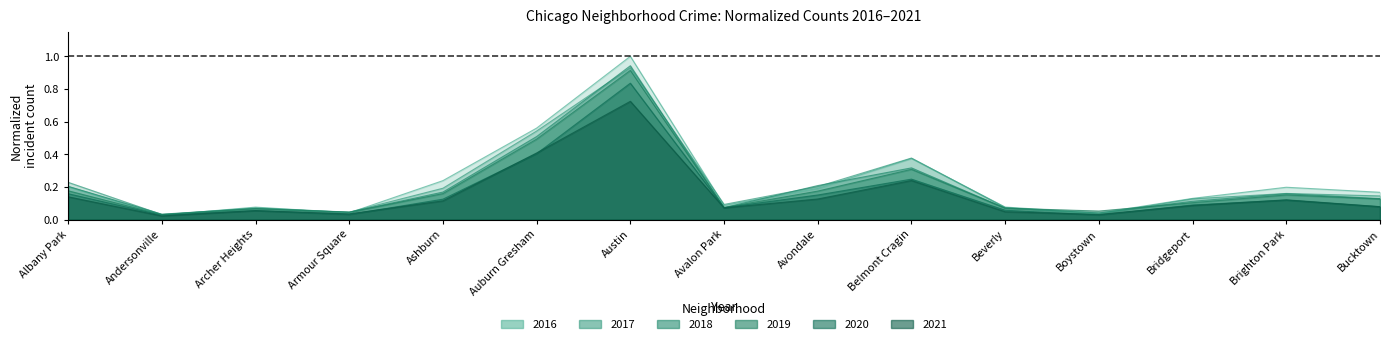

How many data points does each series have?

15